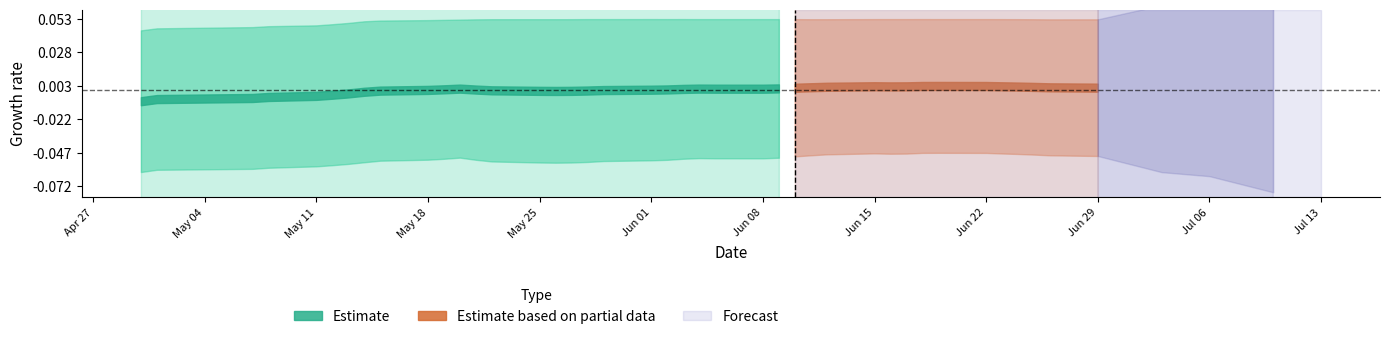

How many distinct data groups are displayed?

3